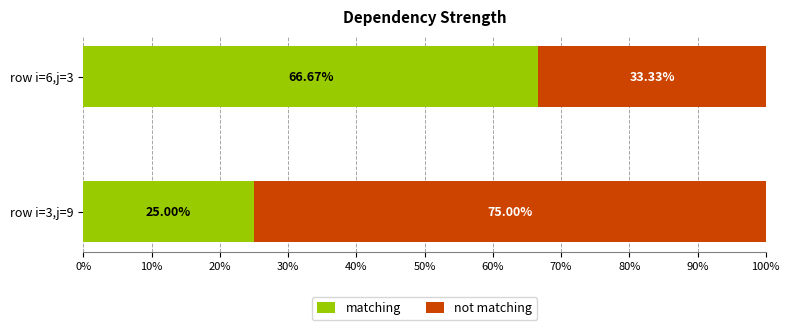

List the labels in order of matching value, largest first.

row i=6,j=3, row i=3,j=9